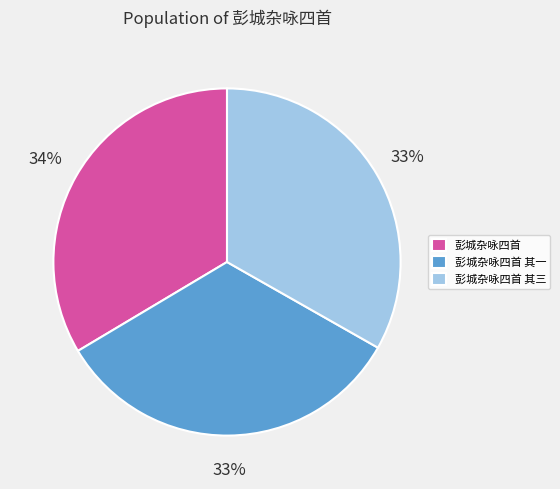

Is there any slice that represents more than half of the pie?

No